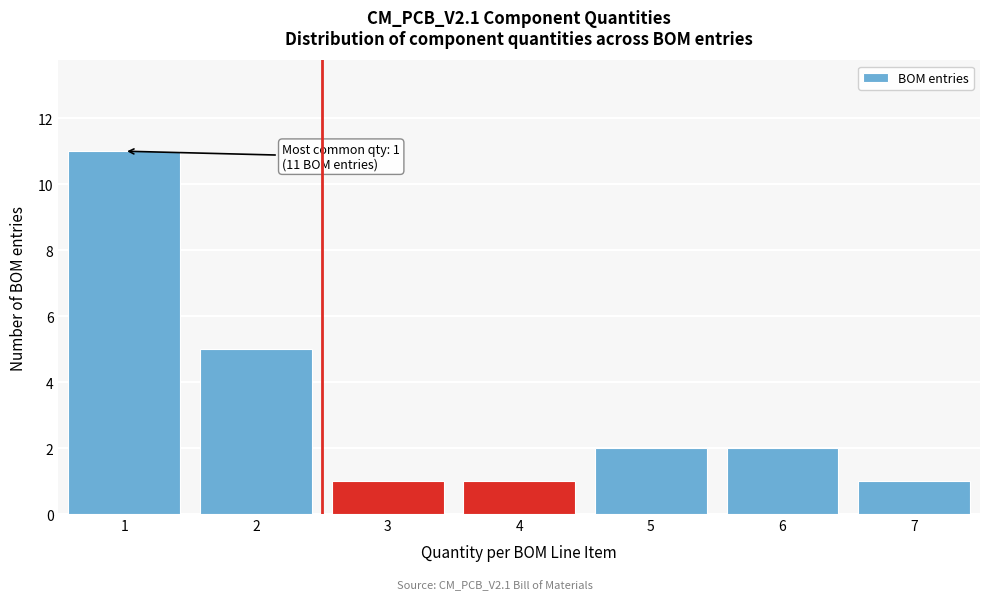

Which range on the x-axis has the tallest bar?

0.5 to 1.5